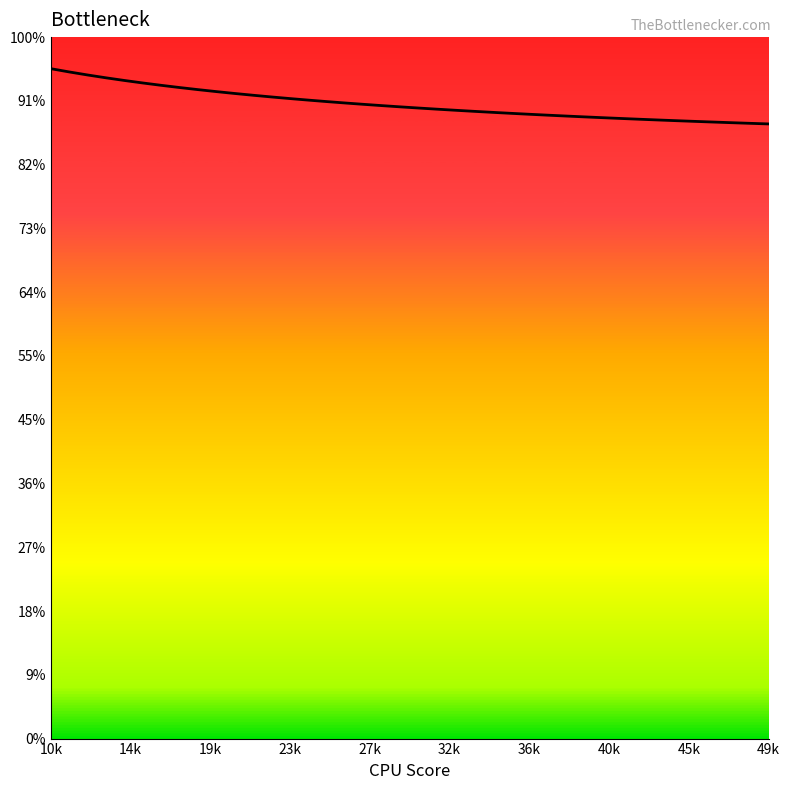

Does the chart have visible grid lines?

No